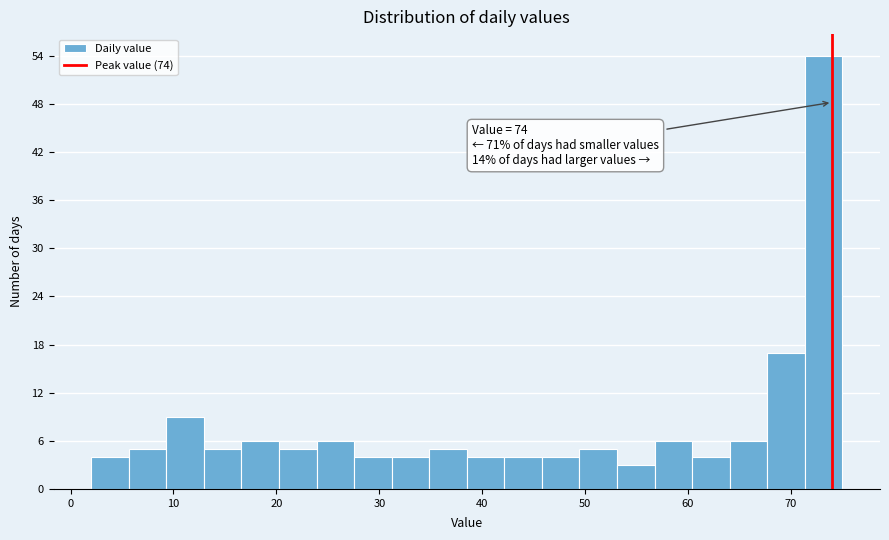

Around what value on the x-axis is the tallest bar? Give the approximate position of its centre, as read against the axis.

73